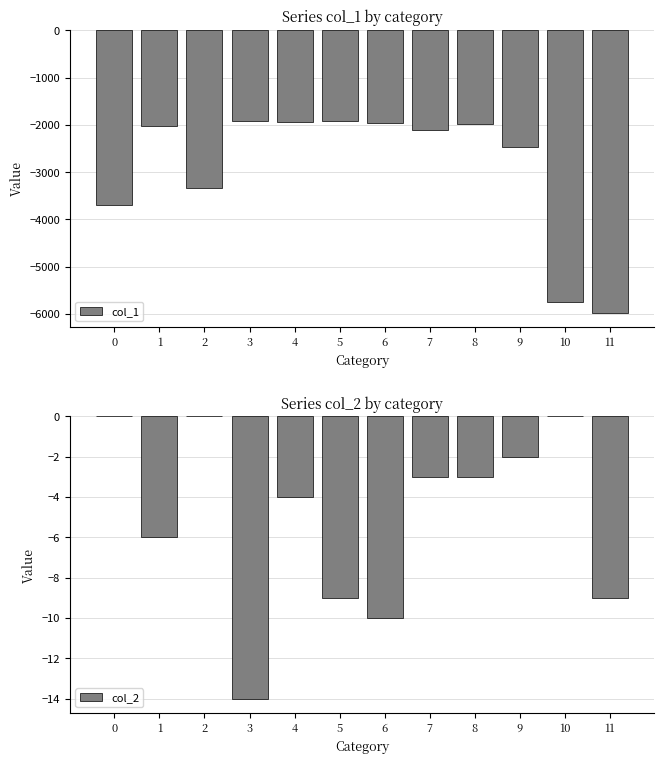

Is it true that col_1 equals -2716 at 1?

False